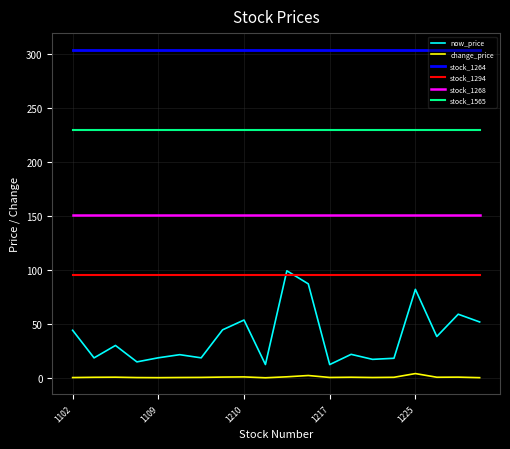

Which series has the largest total across all categories?

stock_1264